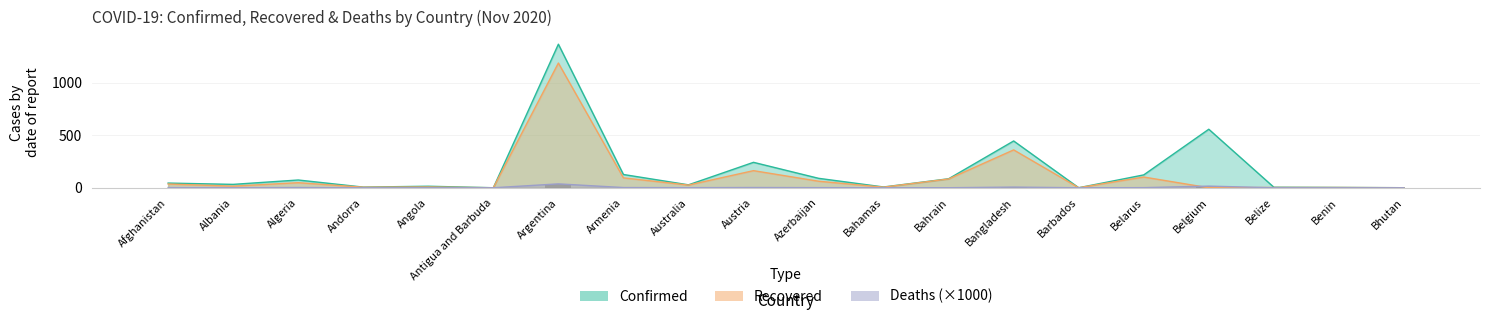

What is the difference between the highest and lowest values at Albania?

31.5